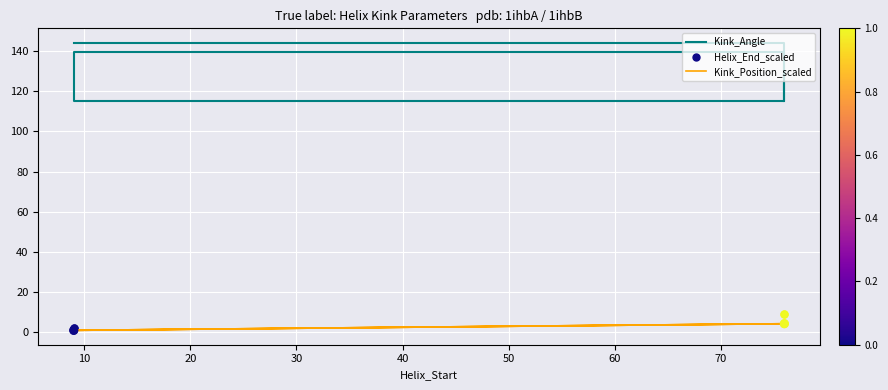

Which series reaches the minimum Y coordinate?

Kink_Position_scaled